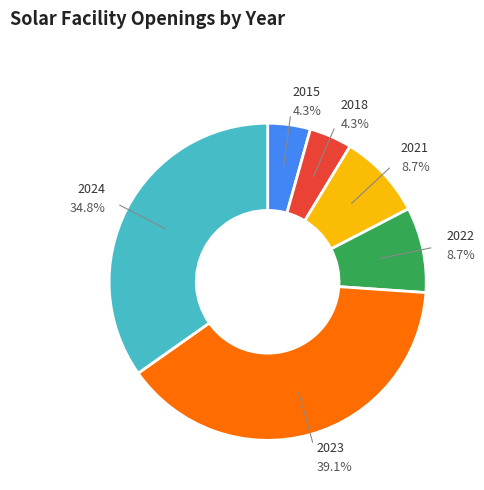

Which category has the biggest portion of the pie?

2023